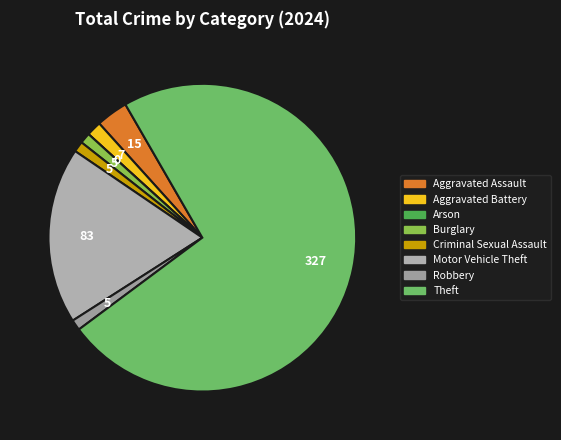

Does Arson represent more than half of the total?

No